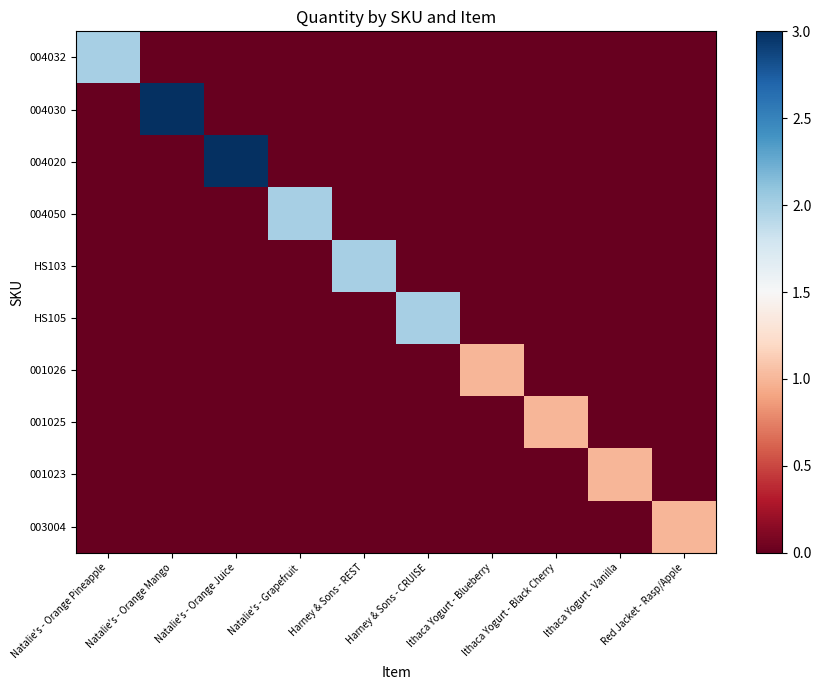

Rank the series by their maximum value, from highest to lowest.

004030, 004020, 004032, 004050, HS103, HS105, 001026, 001025, 001023, 003004